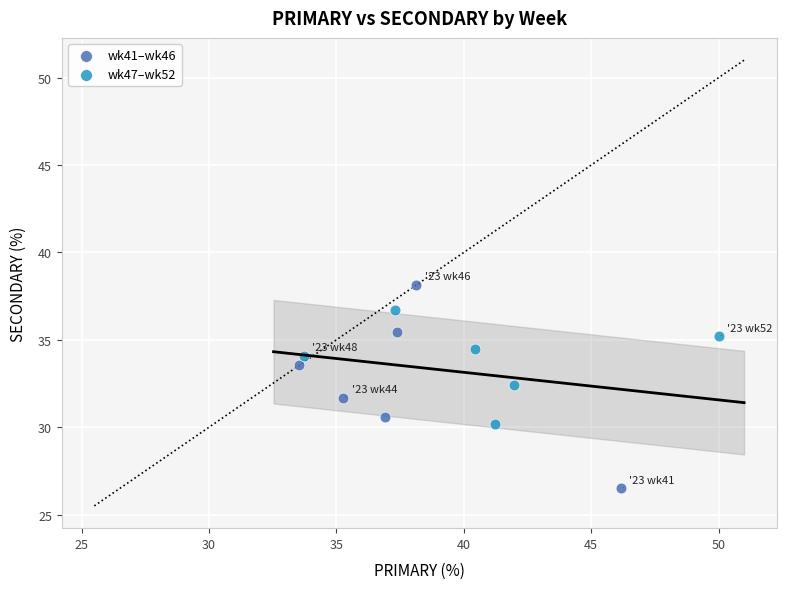

Which series reaches the minimum Y coordinate?

wk41–wk46